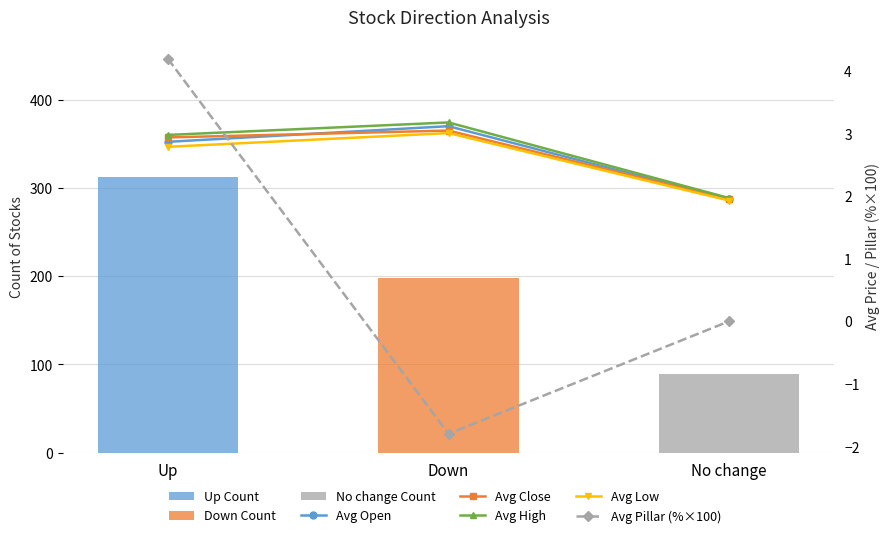

List the series in order of their peak value, highest first.

Avg Pillar (%×100), Avg High, Avg Open, Avg Close, Avg Low